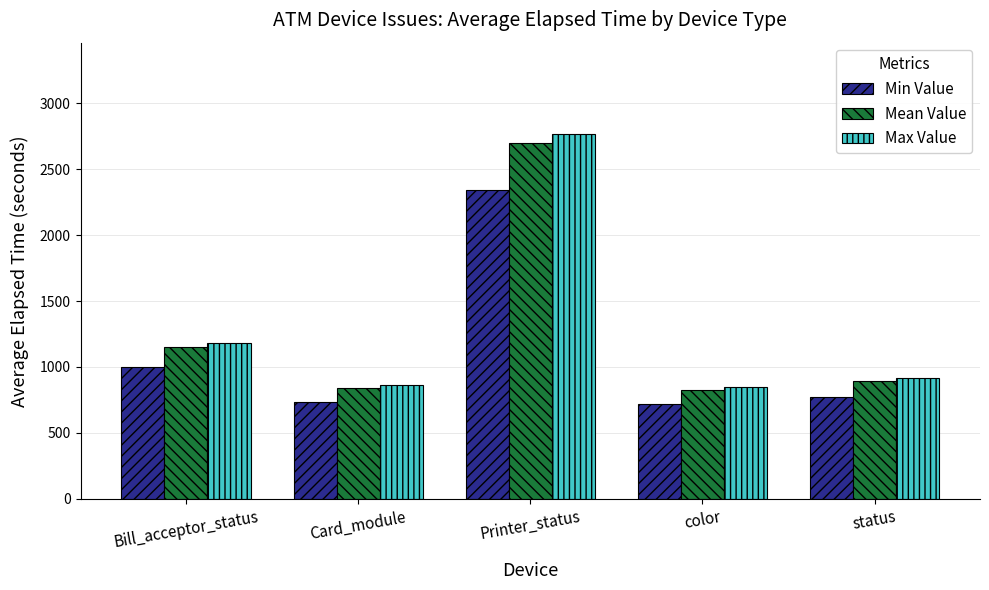

What is the difference between the maximum and second lowest values in the Max Value series?

1901.0